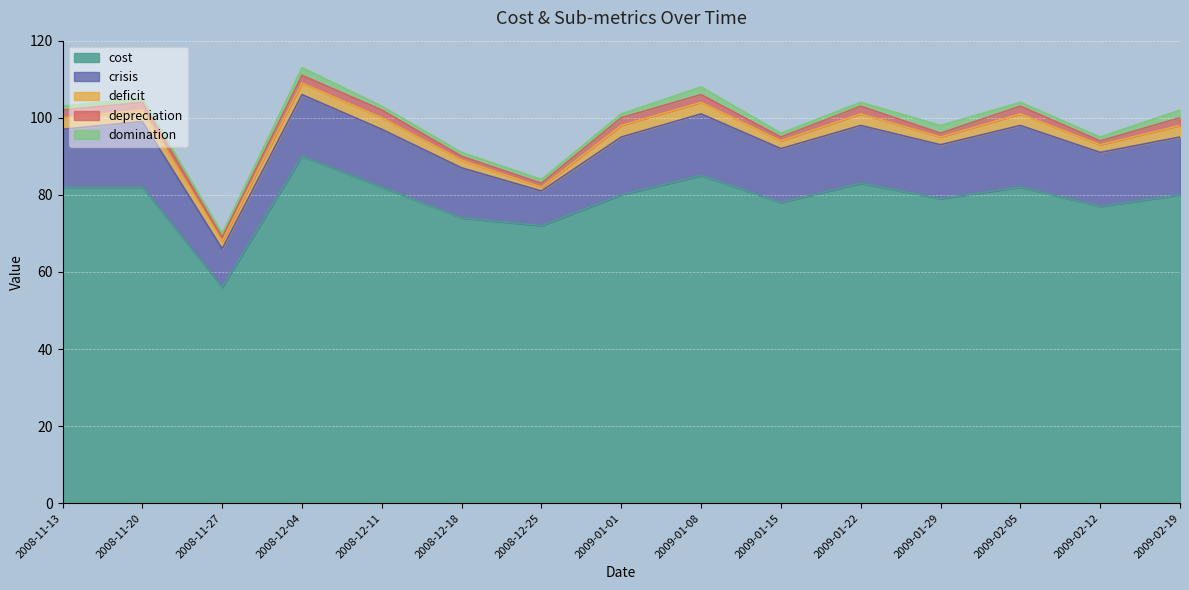

True or false: depreciation has a value of 1 at 2009-01-29.

True